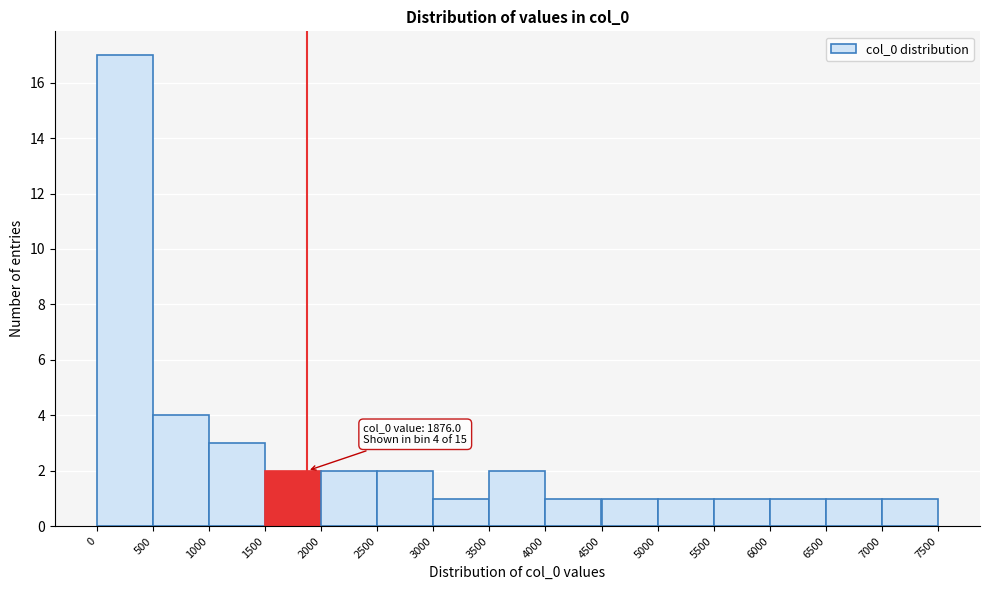

Which range on the x-axis has the tallest bar?

0 to 500